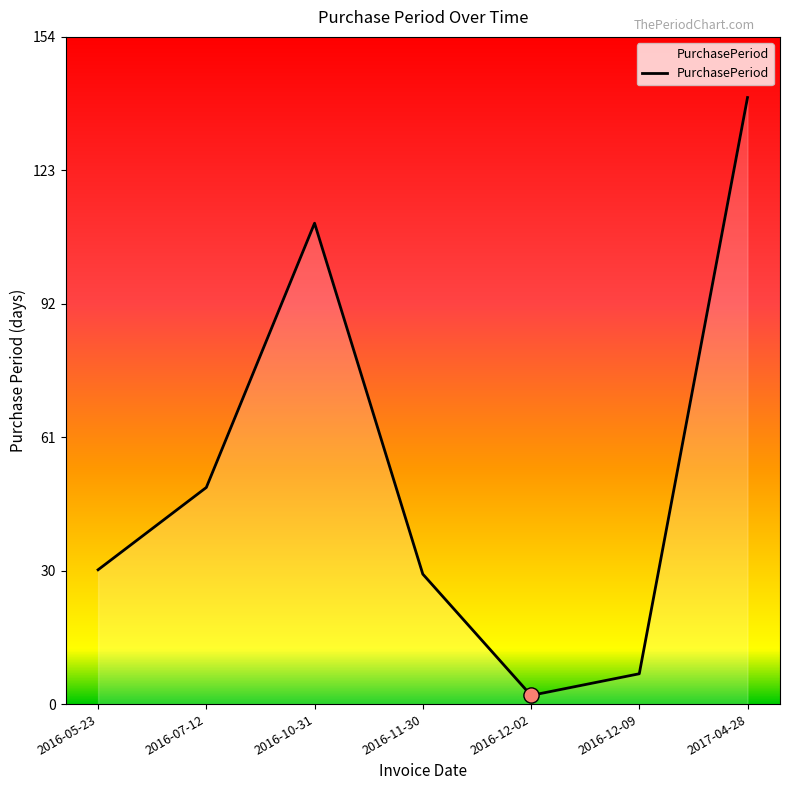

What is the change in value from 2016-05-23 to 2016-12-09?

-24